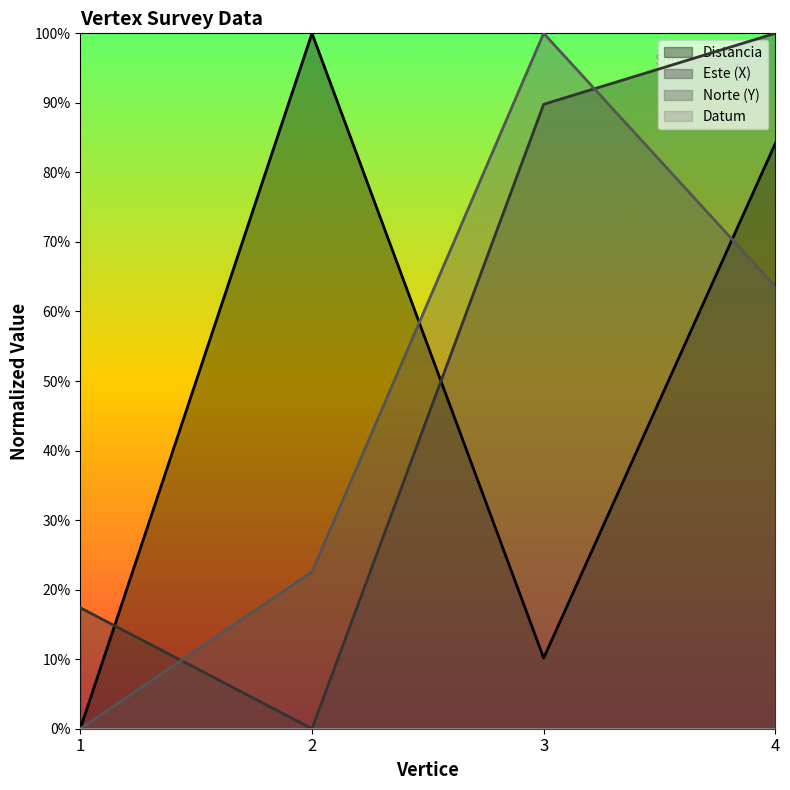

Is the value of Distancia at 4 greater than the value of Este (X) at 2?

Yes